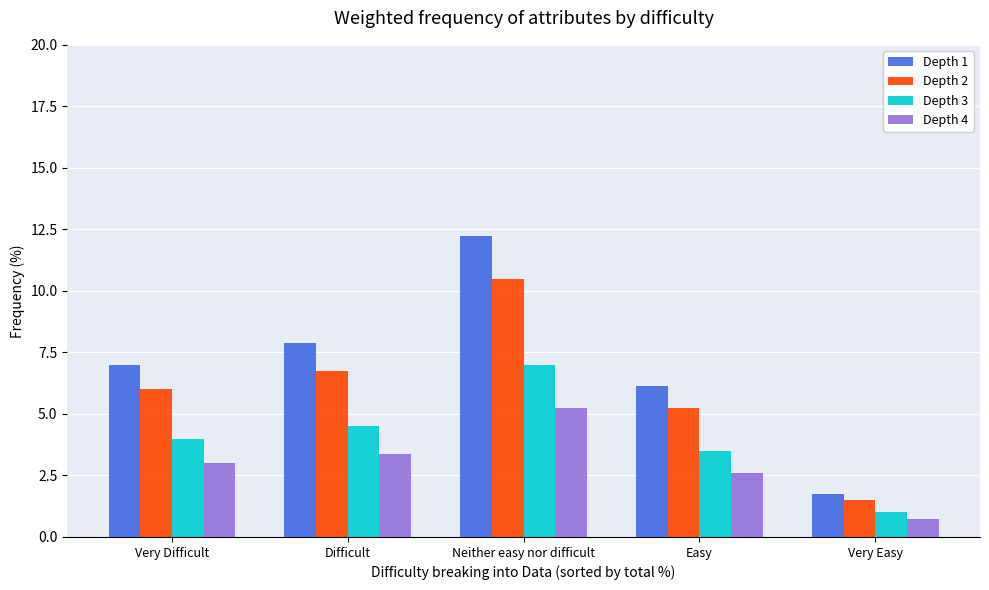

Which series changed the most between Difficult and Neither easy nor difficult?

Depth 1